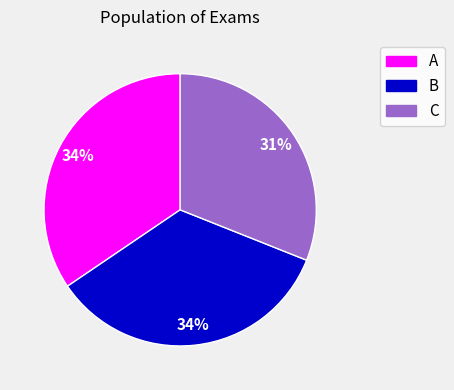

Does any single category account for the majority?

No